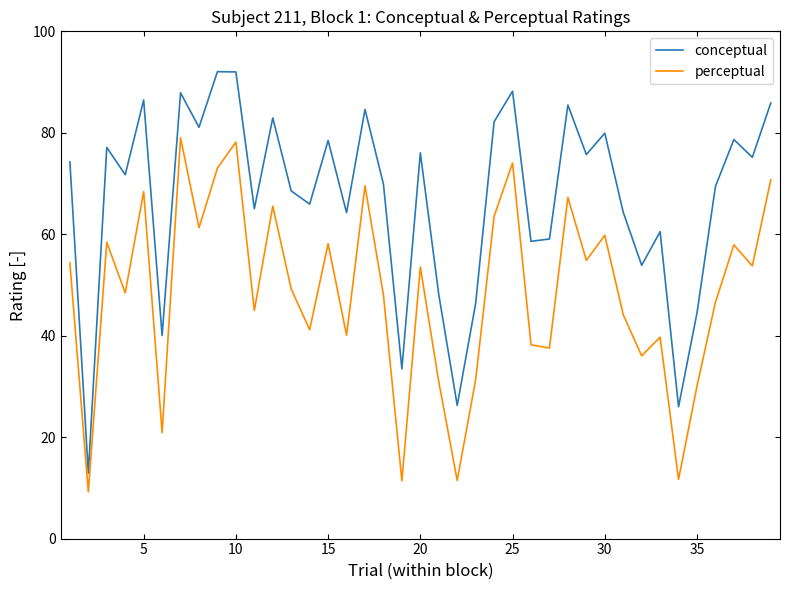

What is the difference between the maximum and minimum values in the perceptual series?

69.8